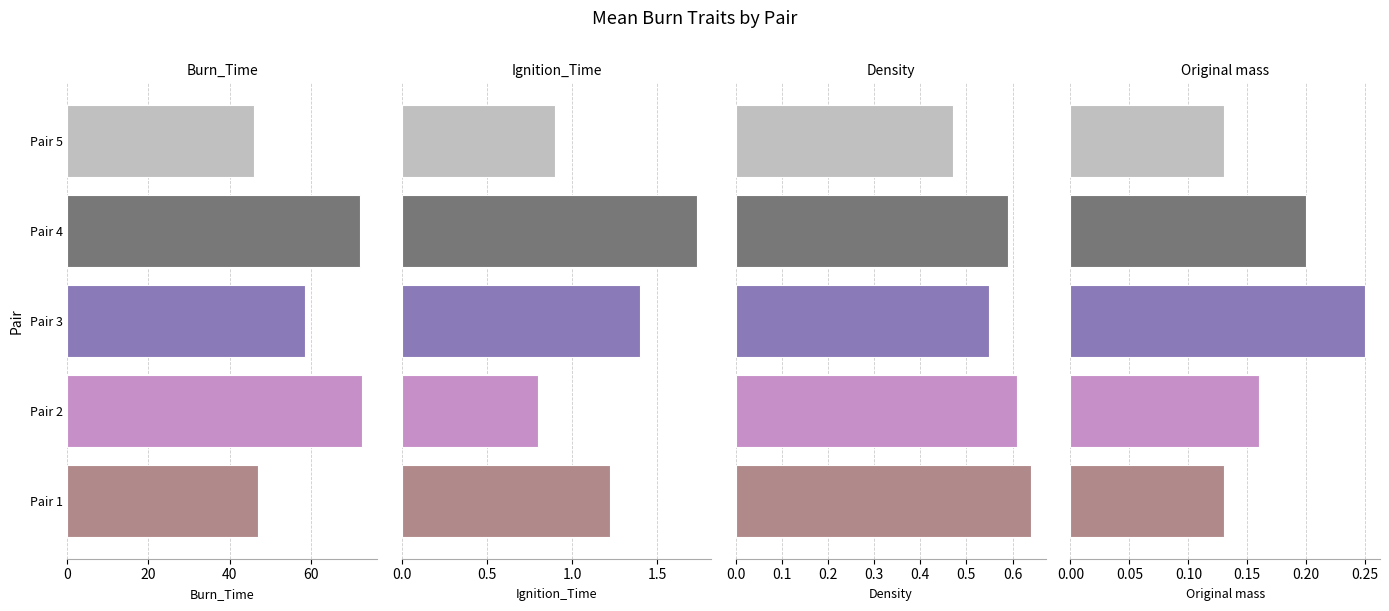

Count the Ignition_Time values in the range 0 to 1.

2